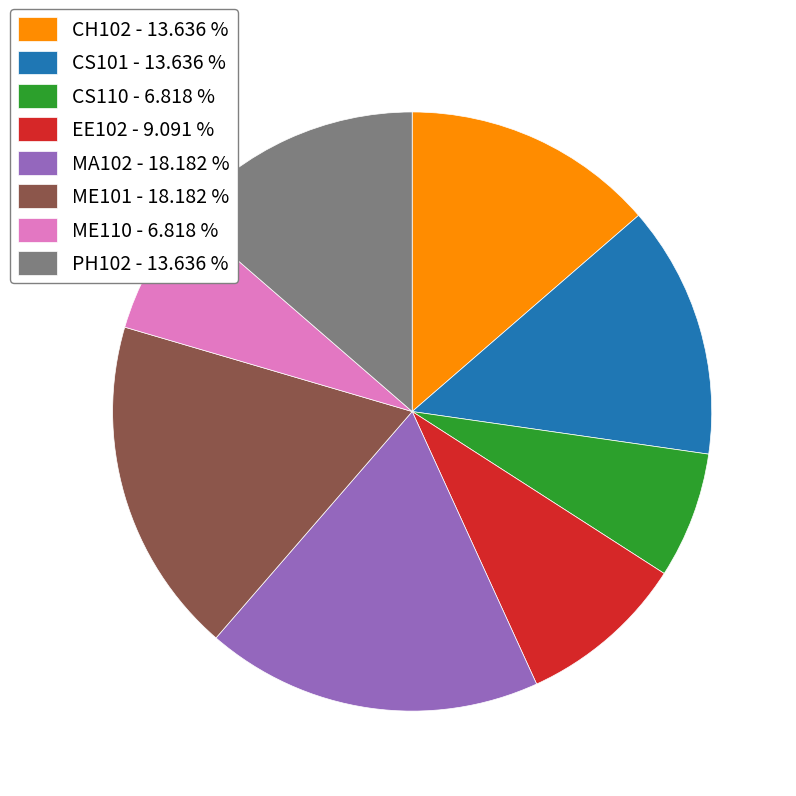

Which has a higher value, CS101 - 13.636 % or CS110 - 6.818 %?

CS101 - 13.636 %